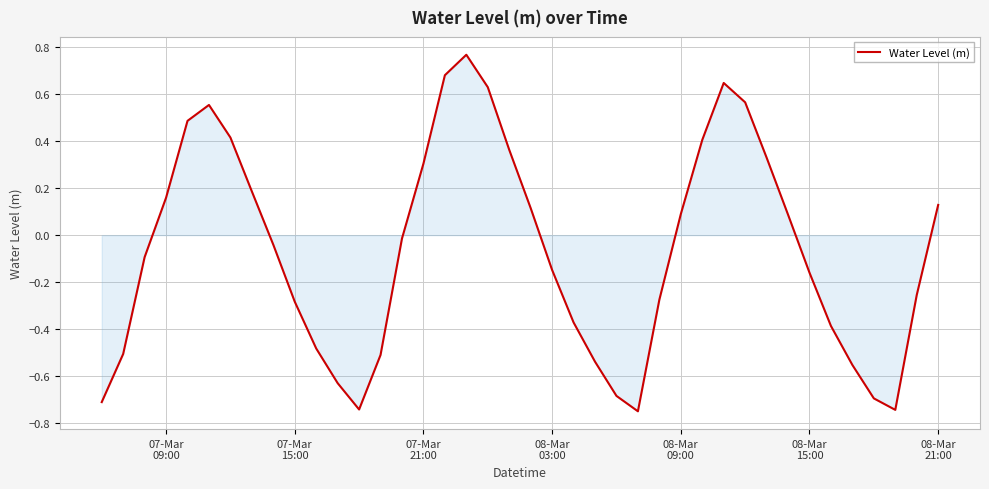

What is the difference between the maximum and minimum values?

1.5